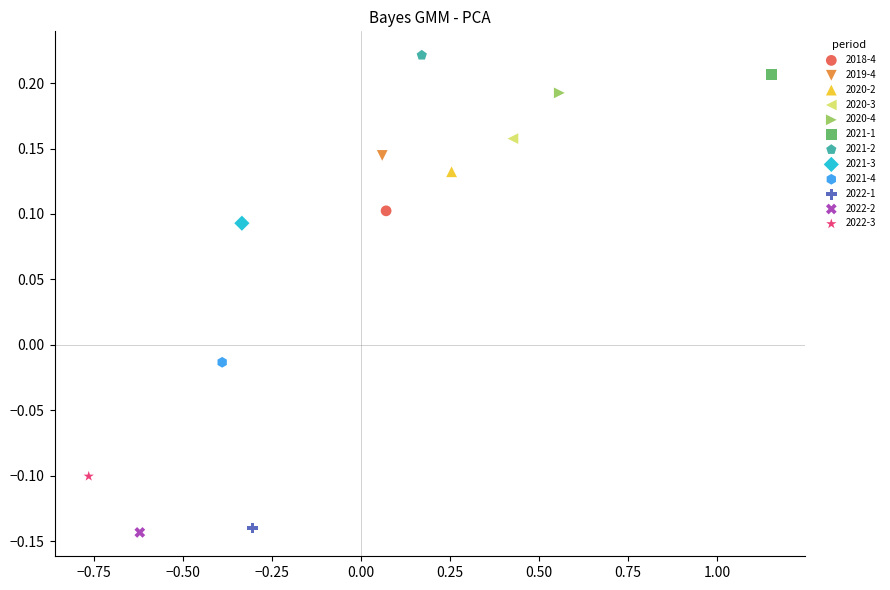

What are all the series names shown in the legend?

2018-4, 2019-4, 2020-2, 2020-3, 2020-4, 2021-1, 2021-2, 2021-3, 2021-4, 2022-1, 2022-2, 2022-3